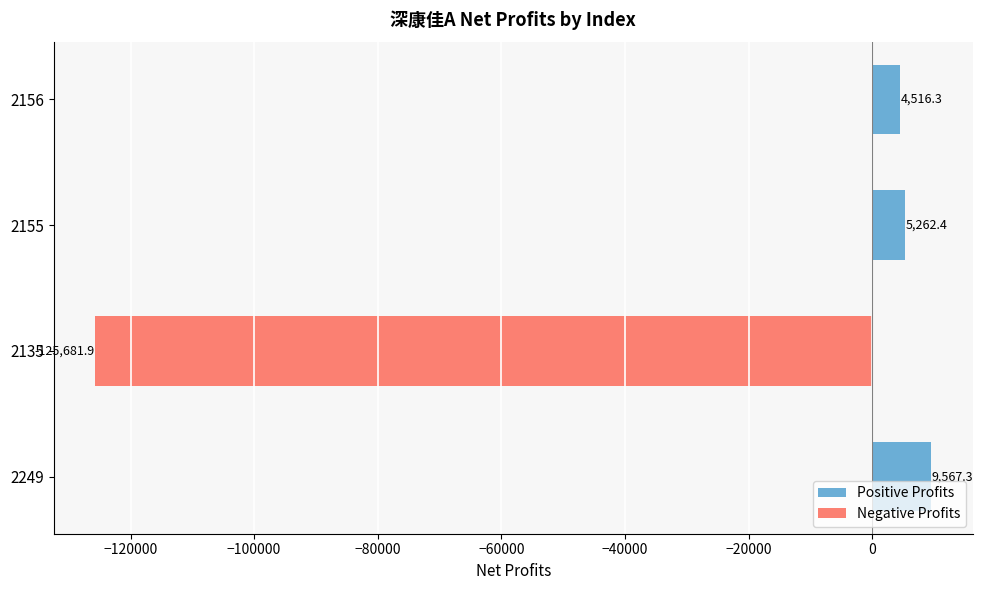

What is the average value?

-26584.0